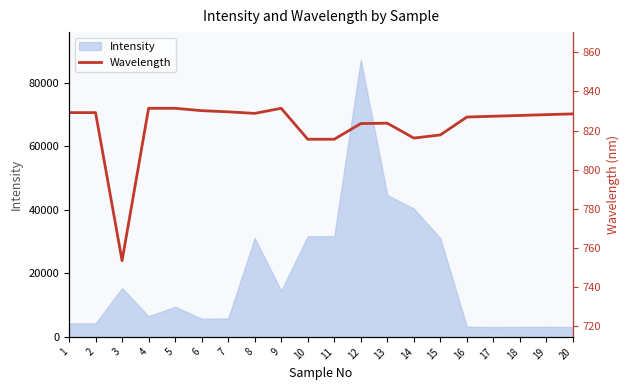

What is the sum of all values?

16446.2